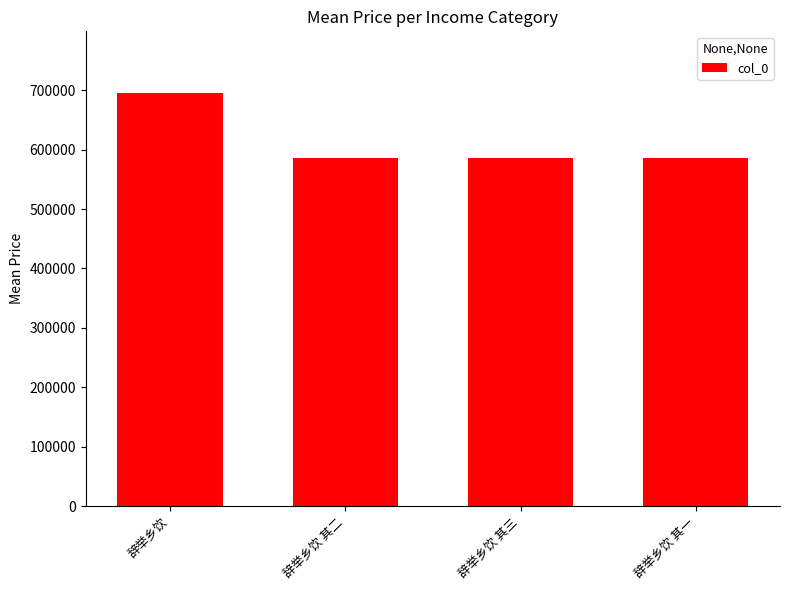

What position from the right is 辞举乡饮 其三?

2